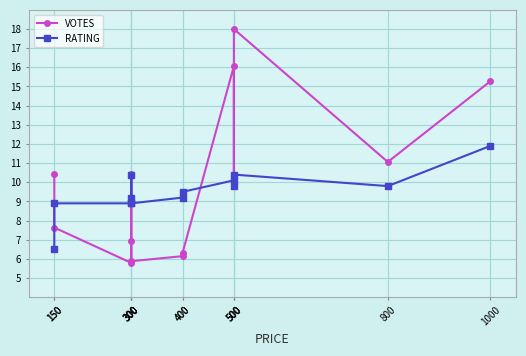

How many data points does each series have?

13